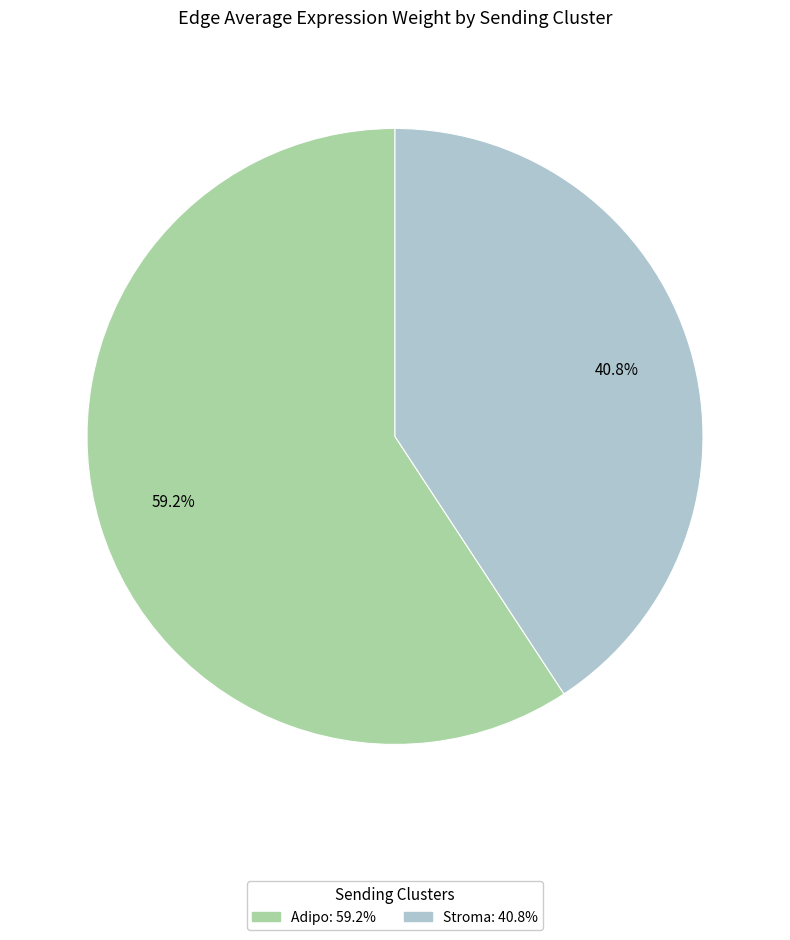

Rank the categories by value from highest to lowest.

Adipo, Stroma